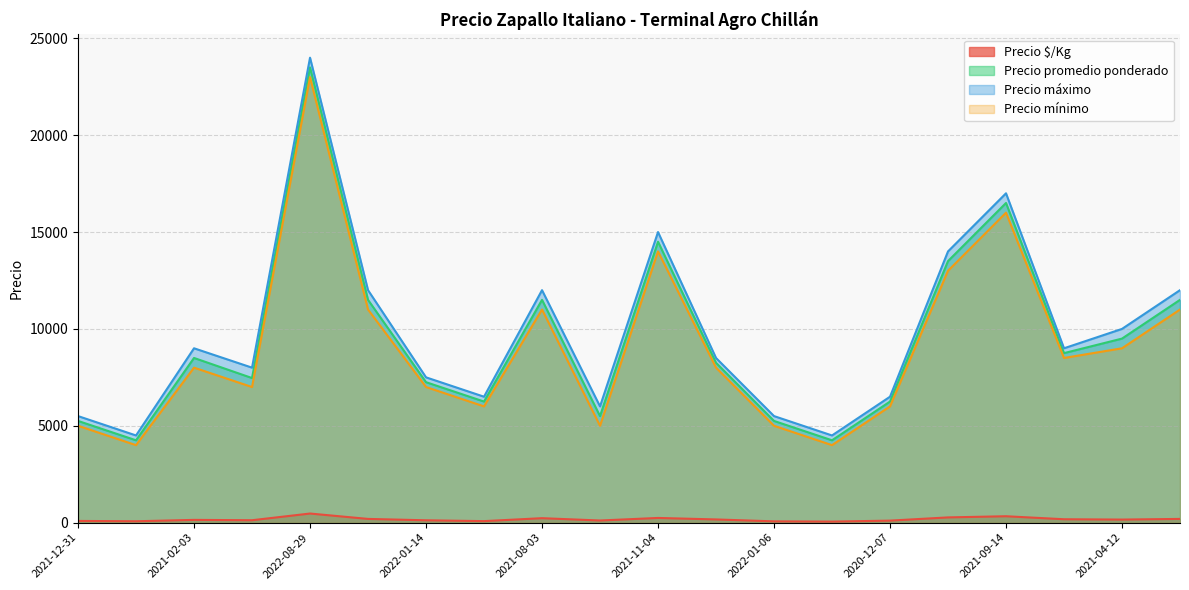

Where is the first local maximum for Precio $/Kg?

2021-02-03